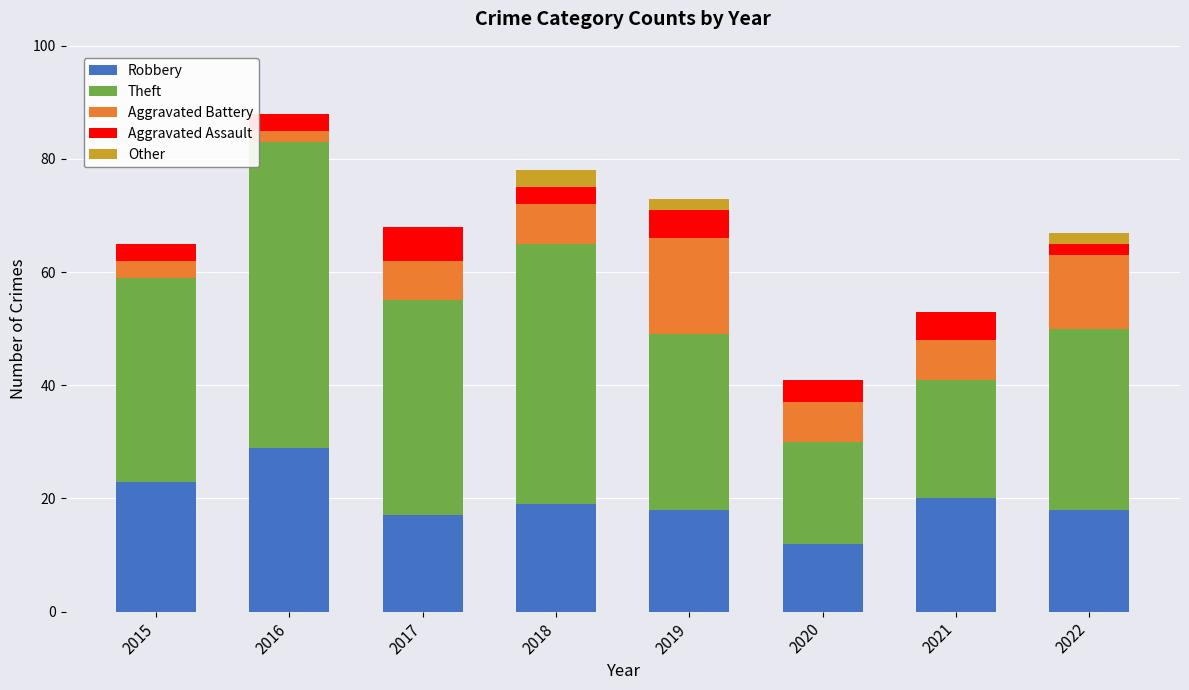

At which category is the sum across all series the highest?

2016